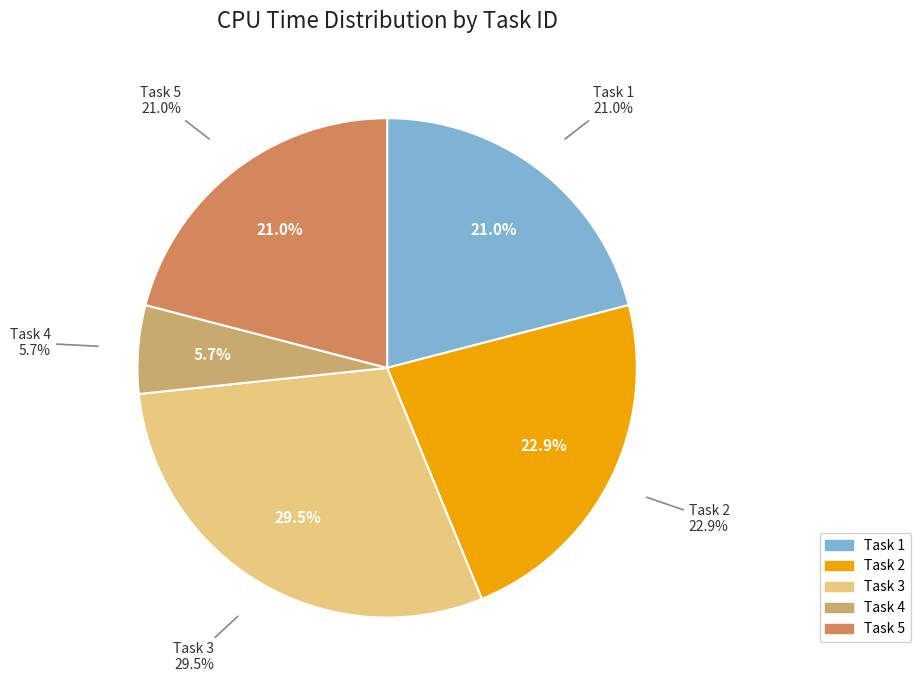

Count the number of slices in the pie.

5